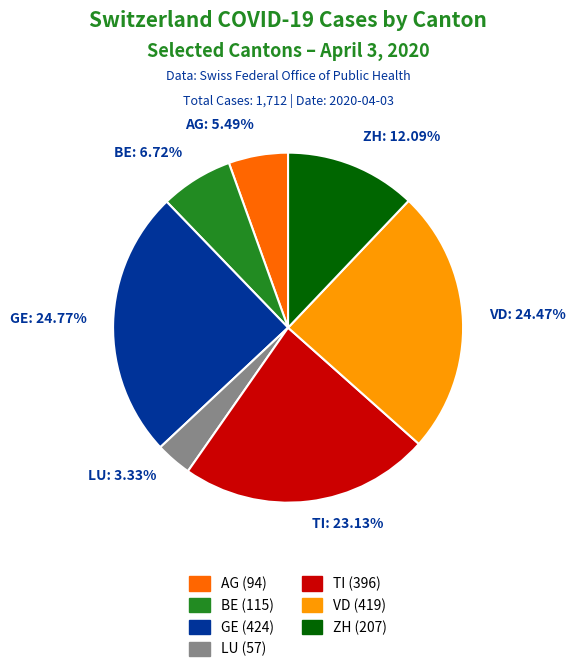

Count the number of slices in the pie.

7